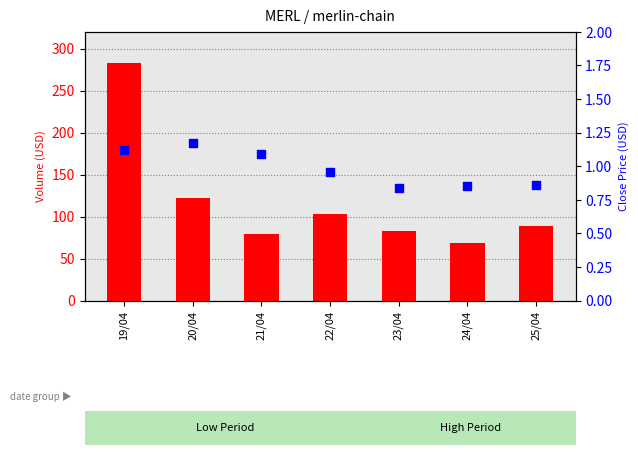

What are all the series names shown in the legend?

volume, close